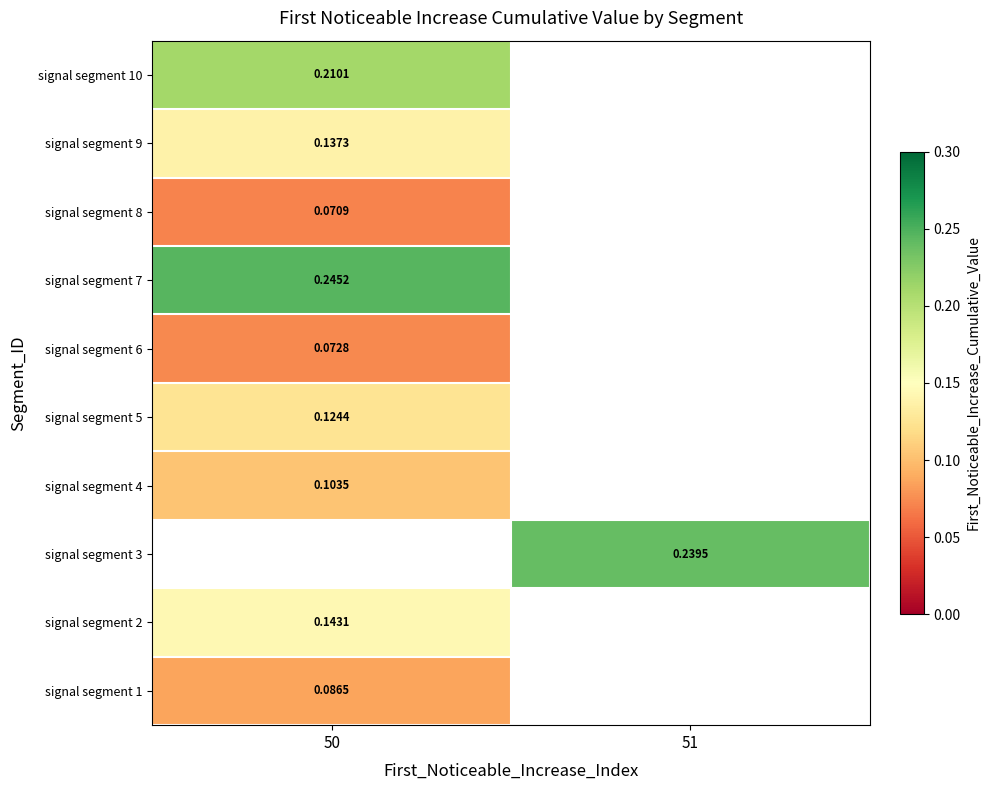

Which label corresponds to the largest value in the chart?

50